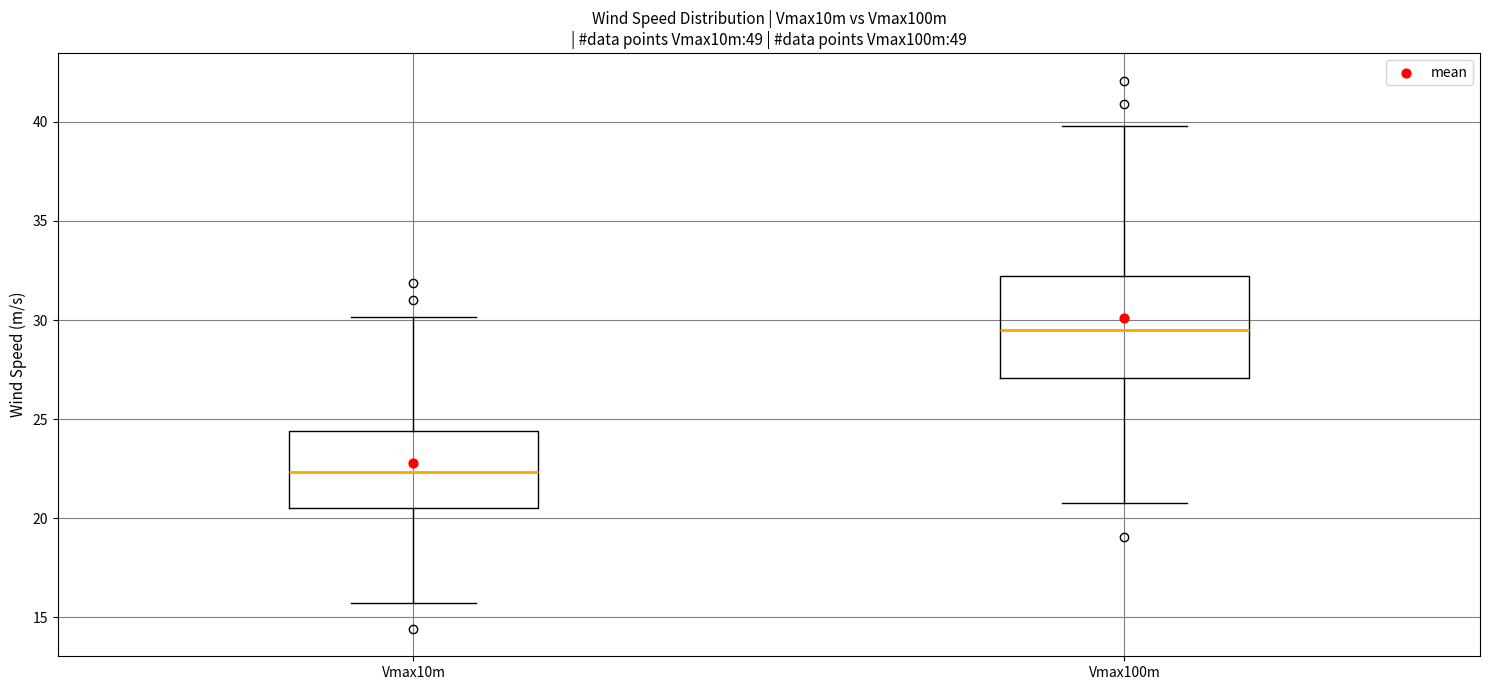

Reading left to right, transcribe this box plot: for each box, give where its median line is, the range the box spans, and where its two whiskers end, as read against the y-axis. The values are not printed on the chart, so give them approximately, as read against the axis.

Vmax10m: median 22.5, box 20.5 to 24.5, whiskers 15.5 to 30.0
Vmax100m: median 29.5, box 27.0 to 32.0, whiskers 21.0 to 40.0